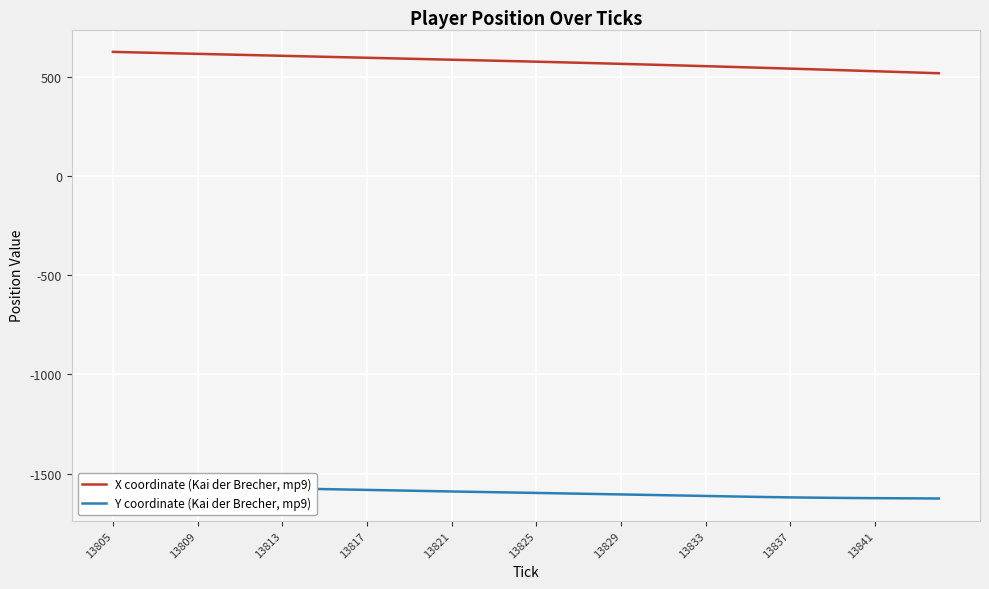

True or false: X coordinate (Kai der Brecher, mp9) has a value of 961.2 at 13825.

False